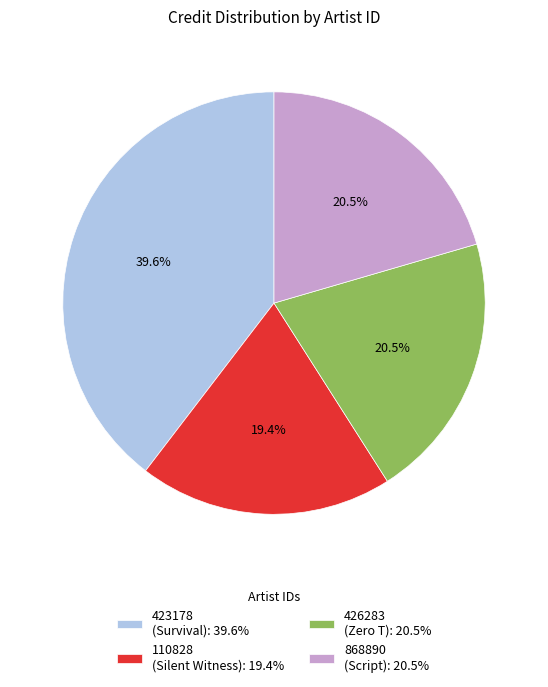

Between 426283 (Zero T): 20.5% and 110828 (Silent Witness): 19.4%, which is larger?

426283 (Zero T): 20.5%